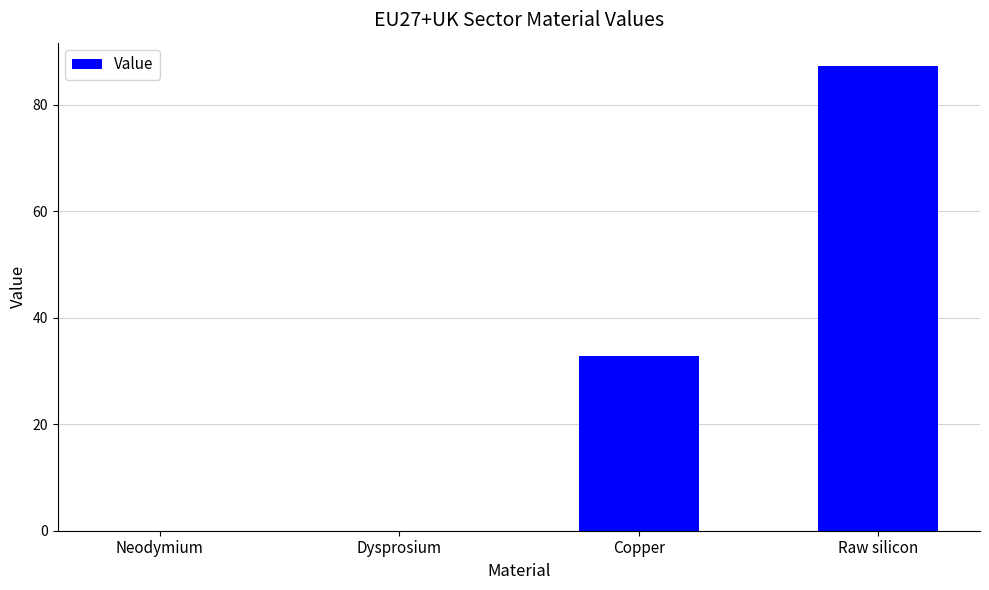

How many data points does each series have?

4